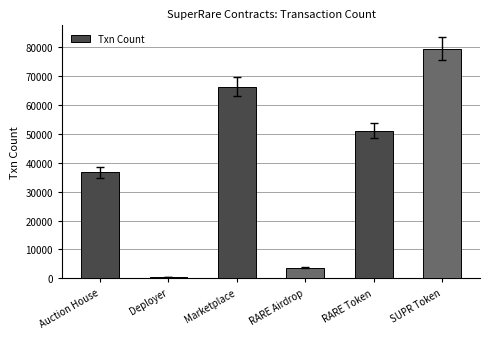

Are the bars horizontal?

No